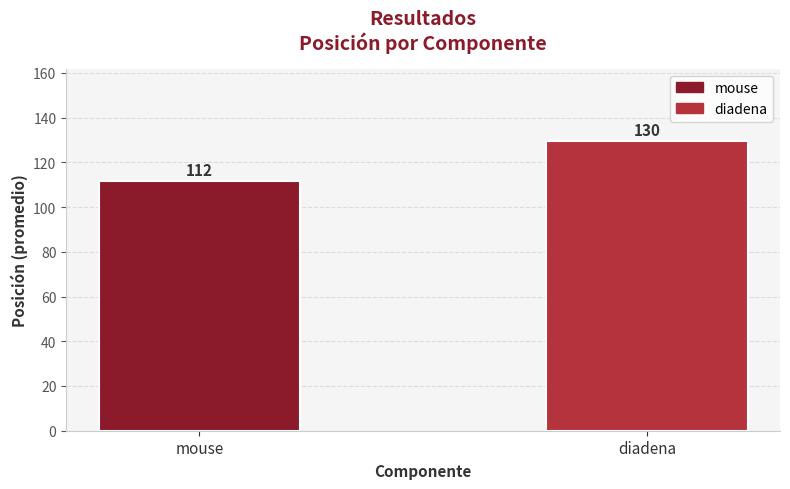

What is the change in value from mouse to diadena?

+17.9